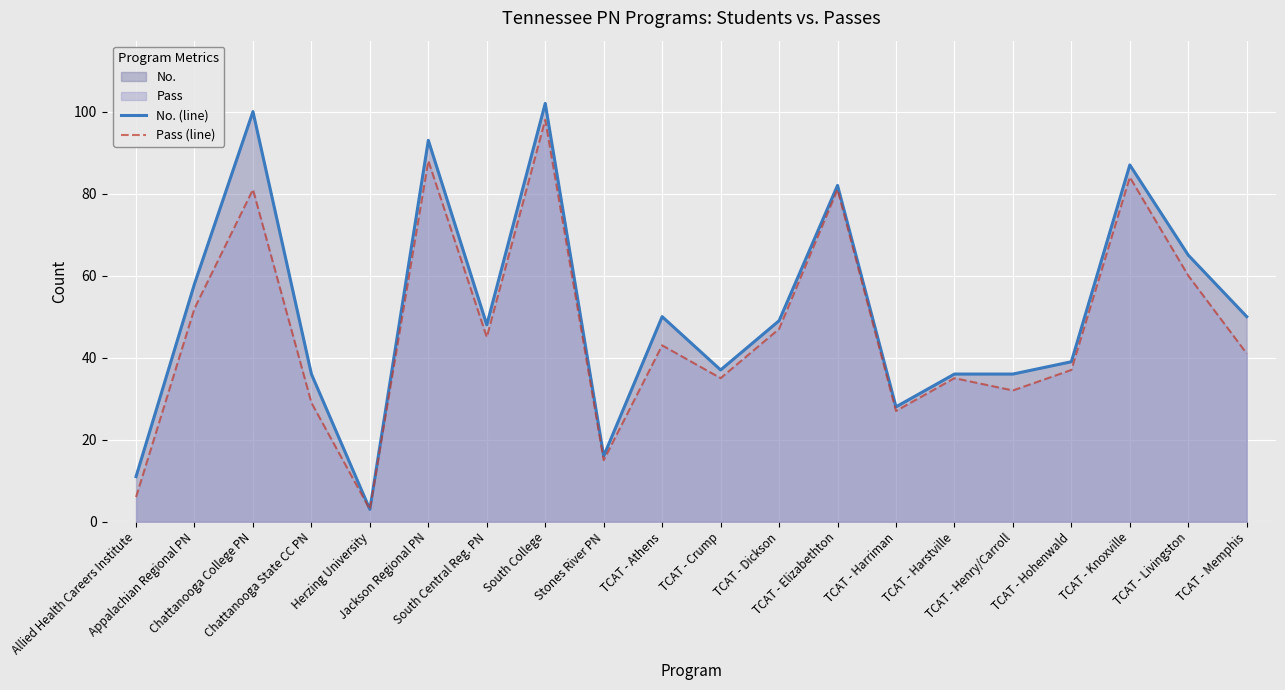

Rank the categories by No. (line) value from lowest to highest.

Herzing University, Allied Health Careers Institute, Stones River PN, TCAT - Harriman, Chattanooga State CC PN, TCAT - Harstville, TCAT - Henry/Carroll, TCAT - Crump, TCAT - Hohenwald, South Central Reg. PN, TCAT - Dickson, TCAT - Athens, TCAT - Memphis, Appalachian Regional PN, TCAT - Livingston, TCAT - Elizabethton, TCAT - Knoxville, Jackson Regional PN, Chattanooga College PN, South College